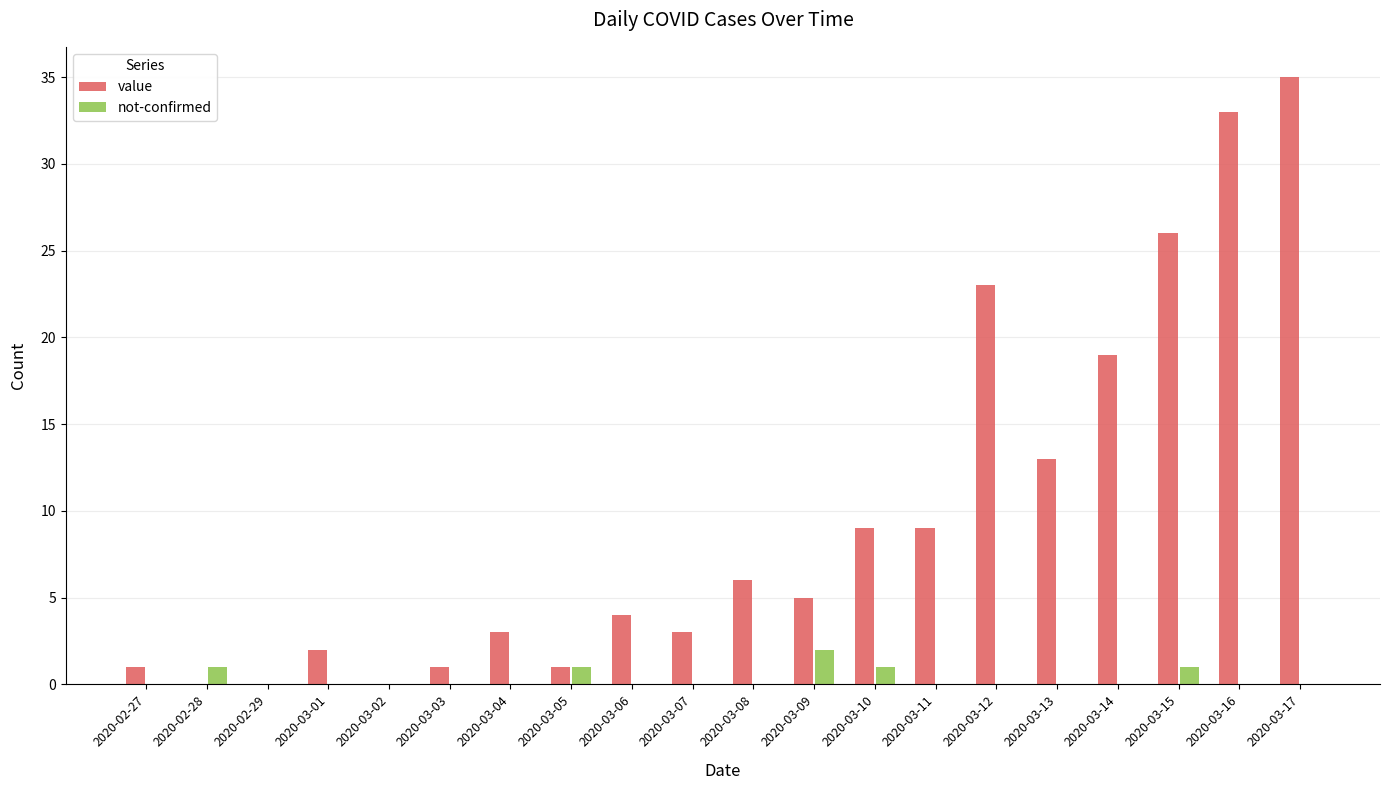

What are all the series names shown in the legend?

value, not-confirmed